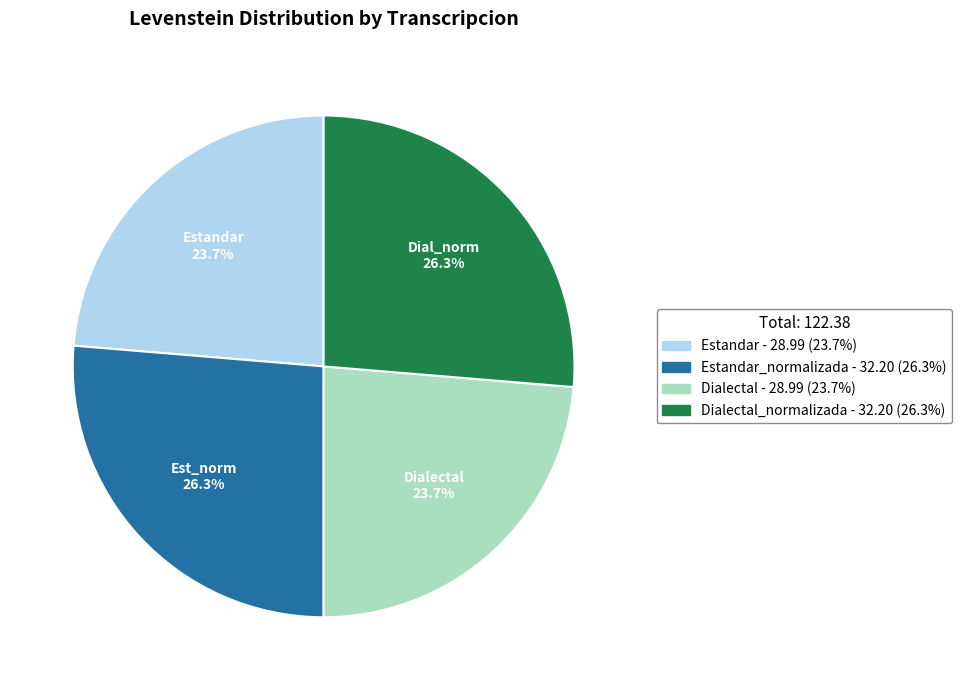

Does any single category account for the majority?

No